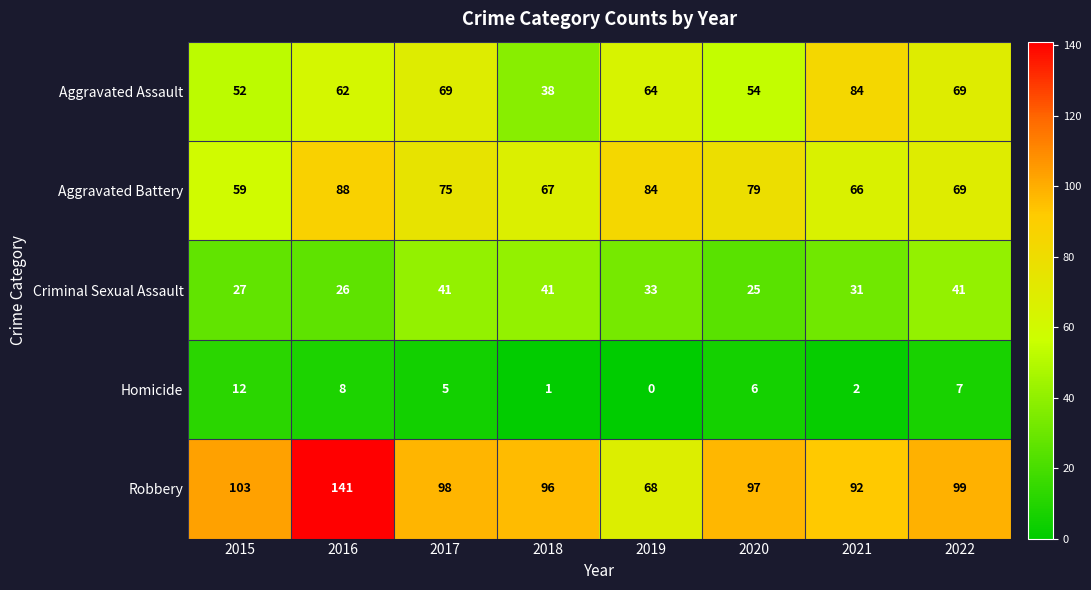

What is the sum of the Aggravated Battery values at 2015 and 2019?

143